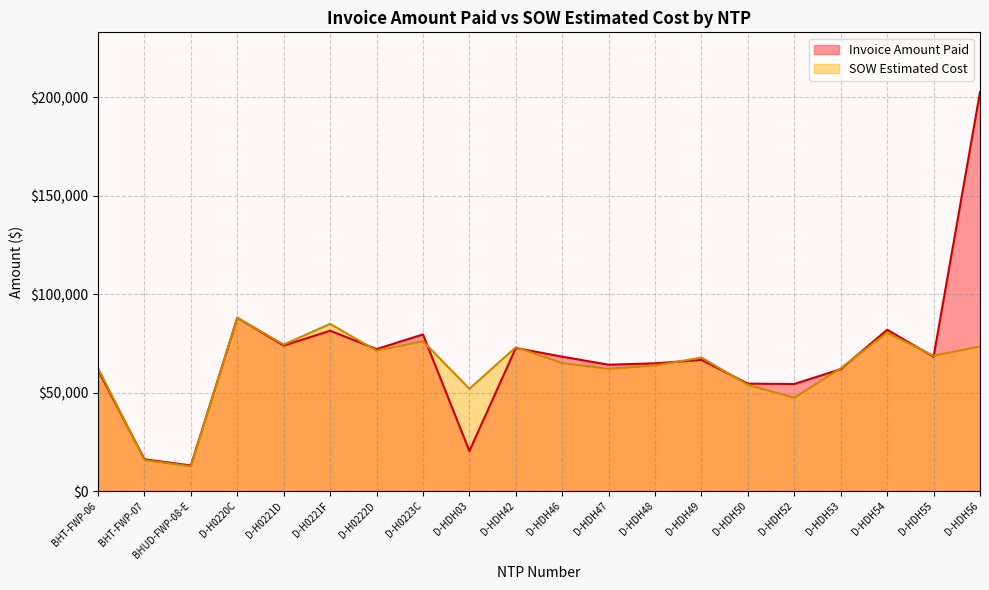

In SOW Estimated Cost, how many points are lower than both neighbors (excluding endpoints)?

7